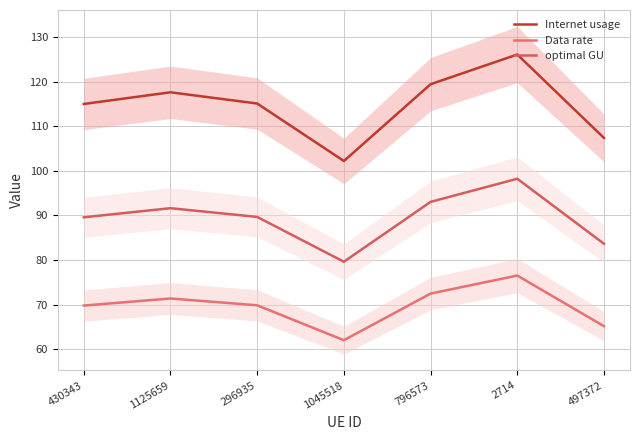

At which category is the sum across all series the highest?

2714